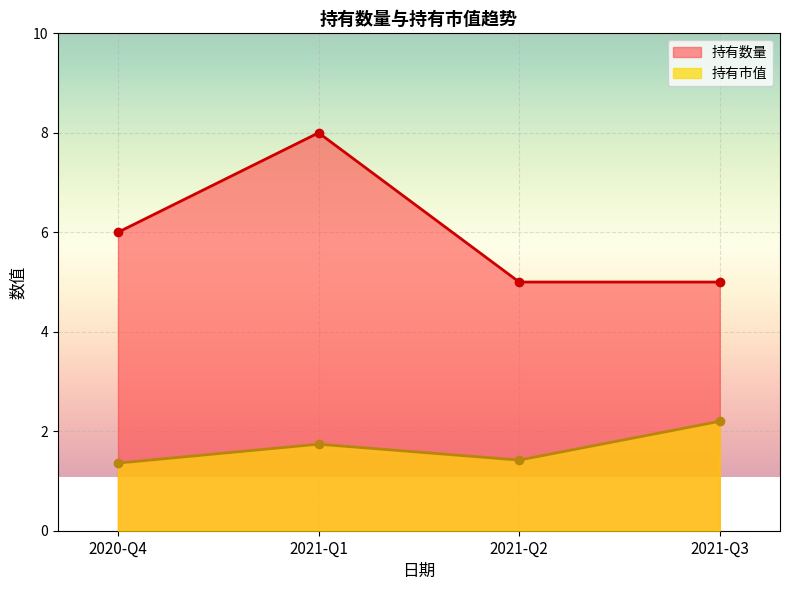

Rank the categories by 持有市值 value from lowest to highest.

2020-Q4, 2021-Q2, 2021-Q1, 2021-Q3